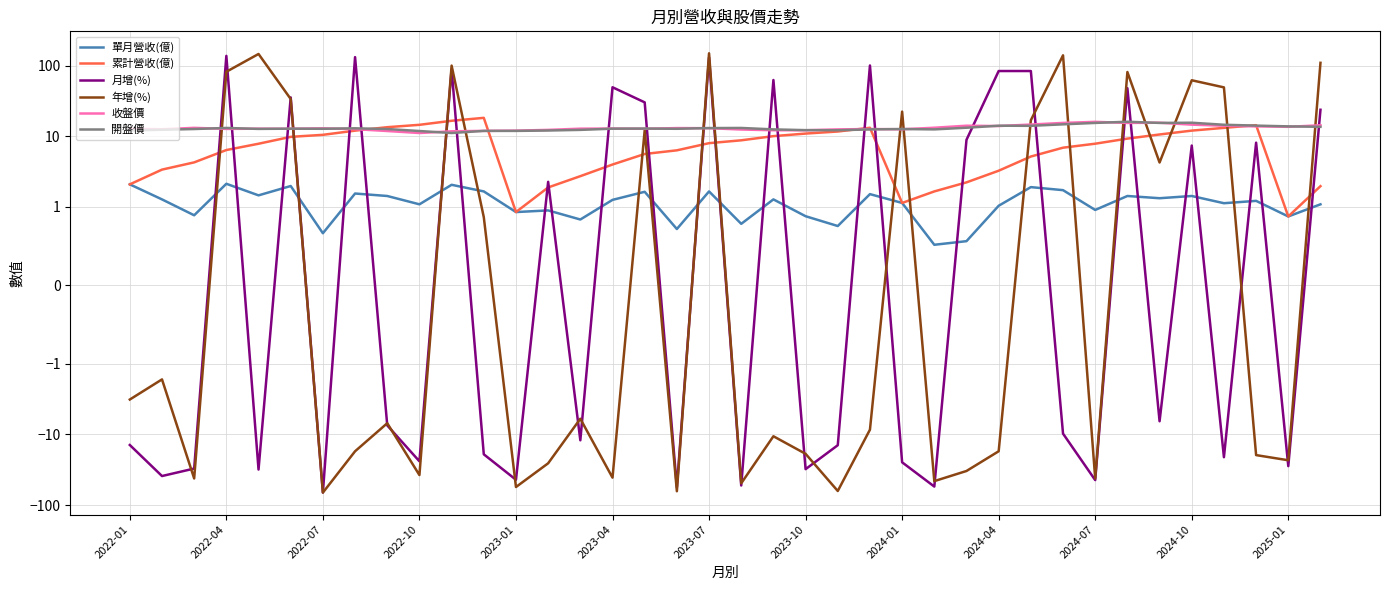

What are all the series names shown in the legend?

單月營收(億), 累計營收(億), 月增(%), 年增(%), 收盤價, 開盤價